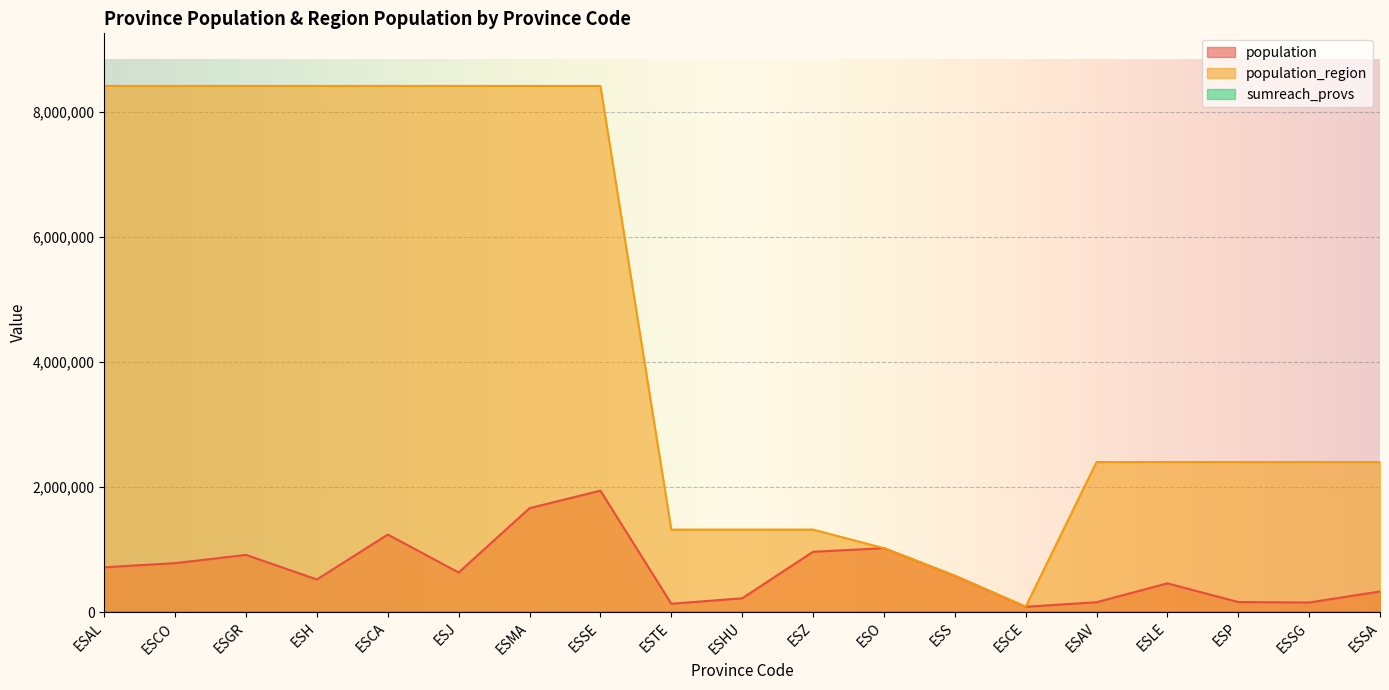

Rank the series at ESSE from lowest to highest value.

sumreach_provs, population, population_region